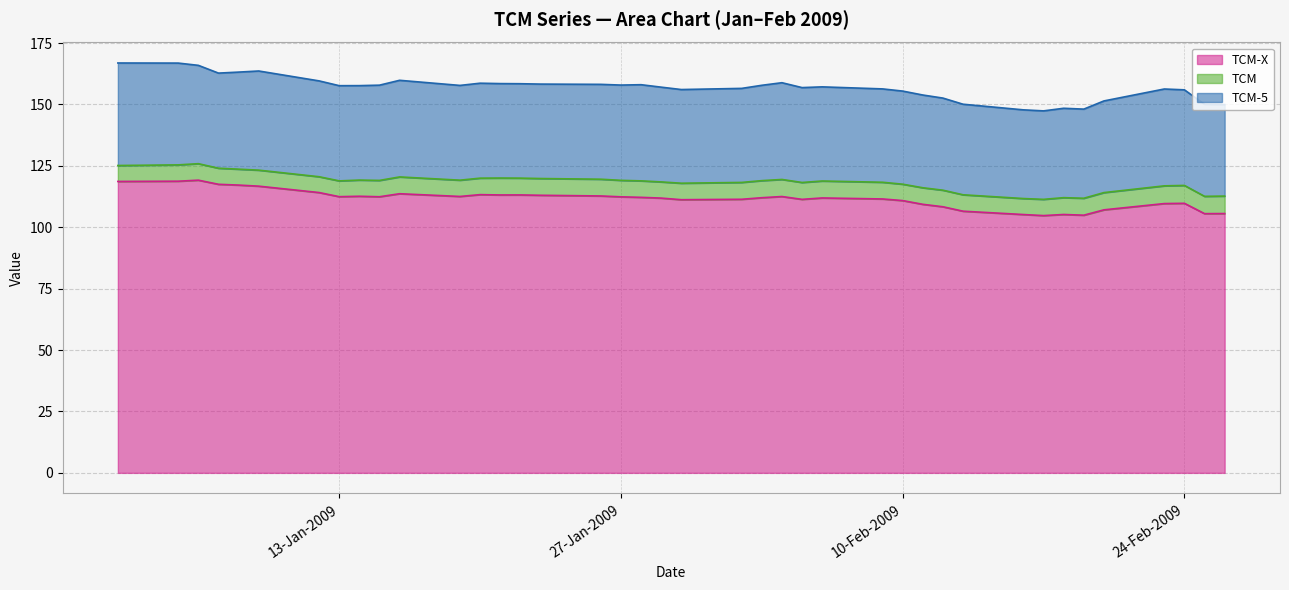

Where is TCM-X nearest to the value 111?

10-Feb-2009